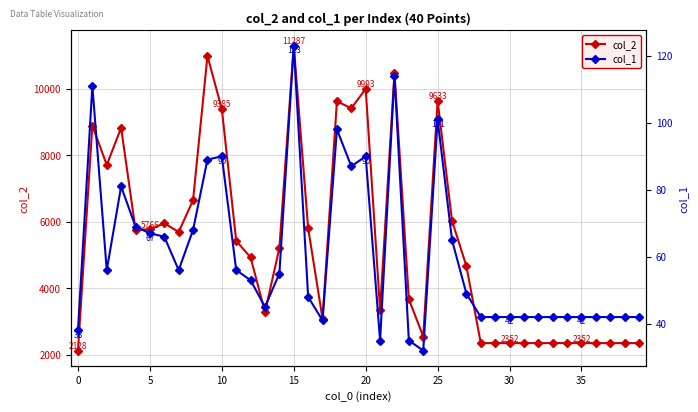

What are all the series names shown in the legend?

col_2, col_1